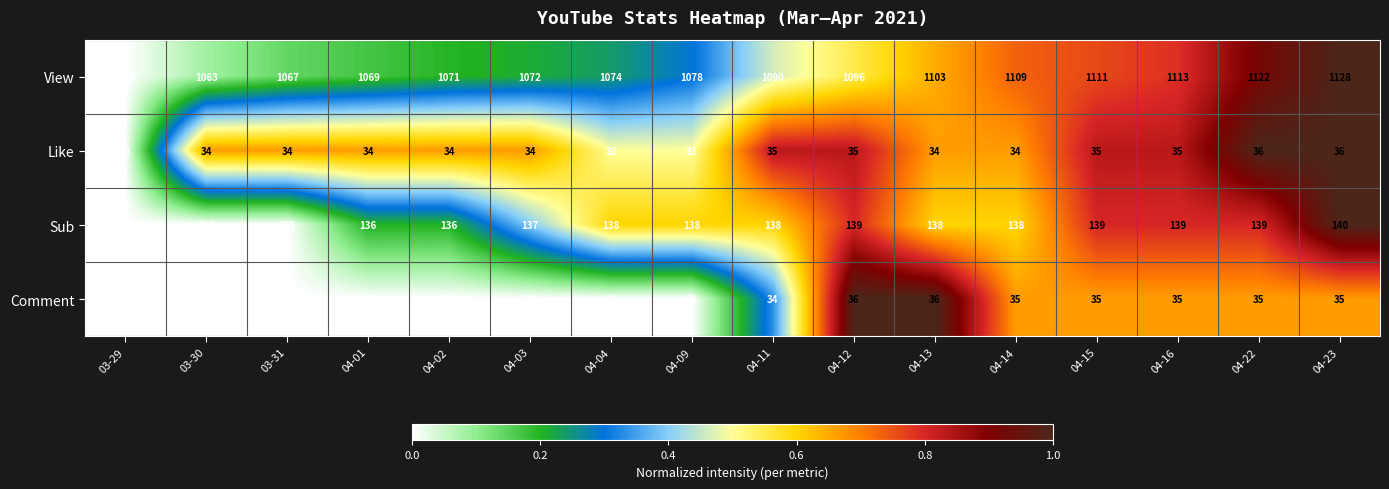

How many Sub values are between 136 and 139?

12